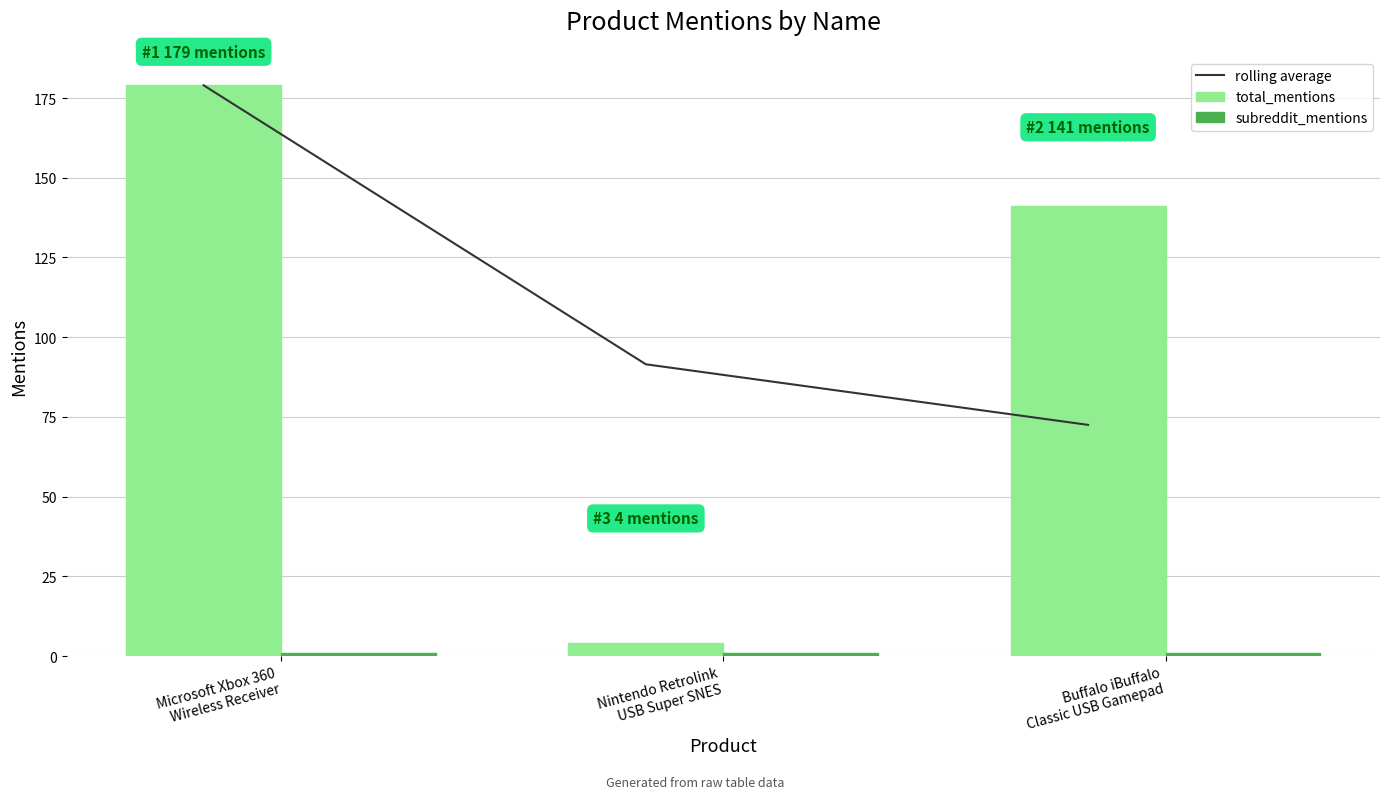

Which category has the highest value across all series?

Microsoft Xbox 360
Wireless Receiver